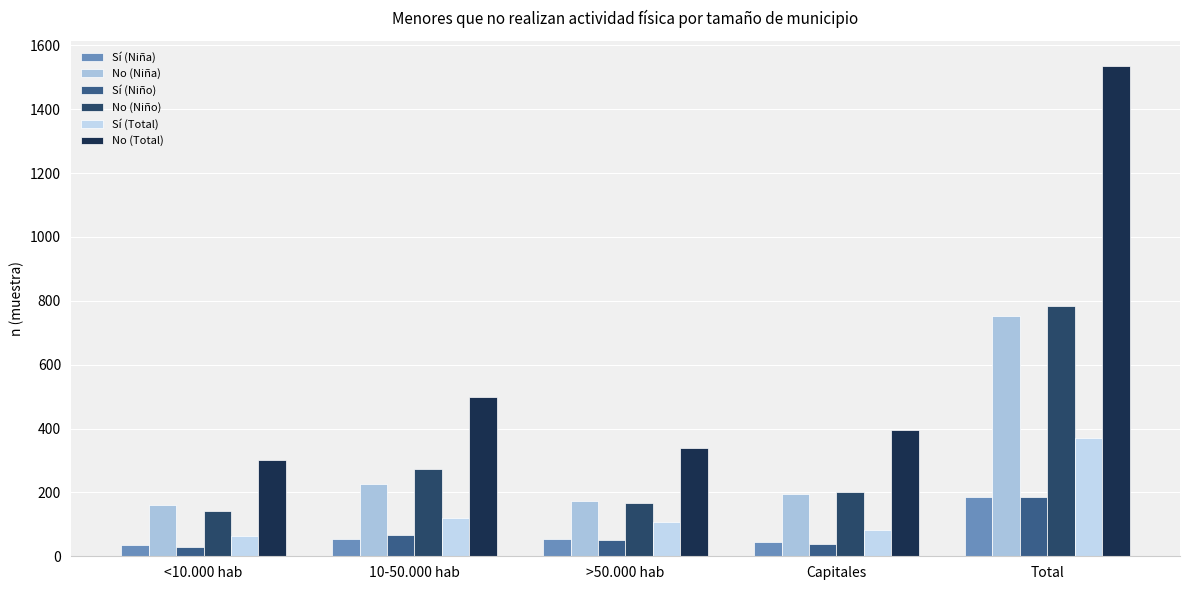

What is the label of the 1st bar from the left?

<10.000 hab